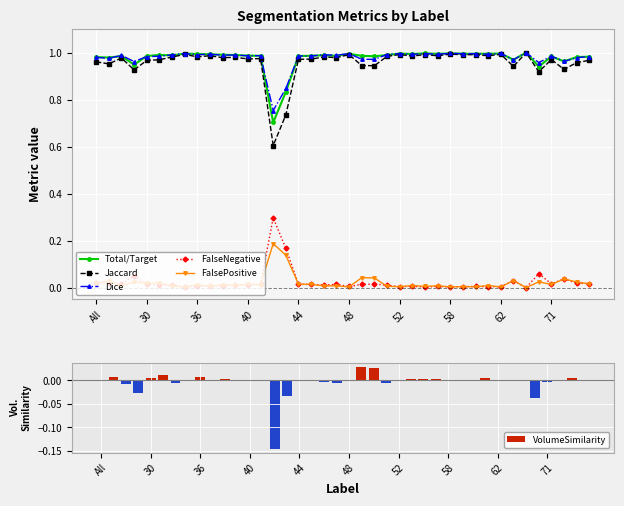

True or false: FalsePositive has more than 2 points higher than both neighbors.

True